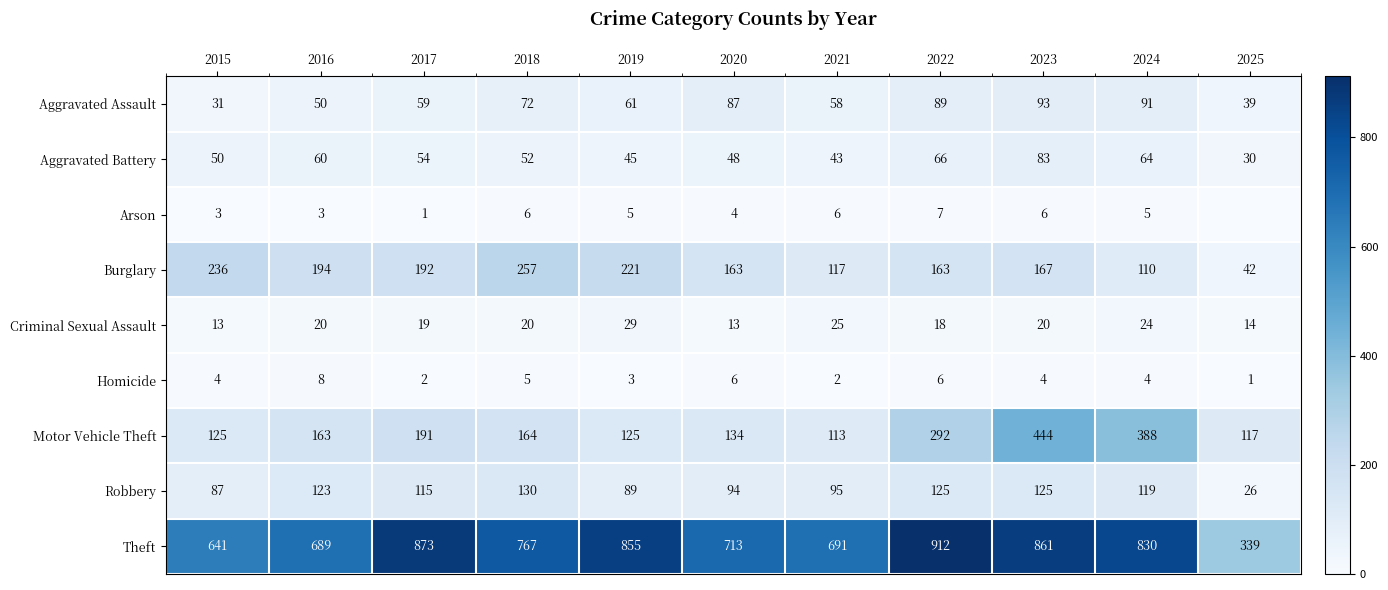

What is the minimum value for Criminal Sexual Assault?

13